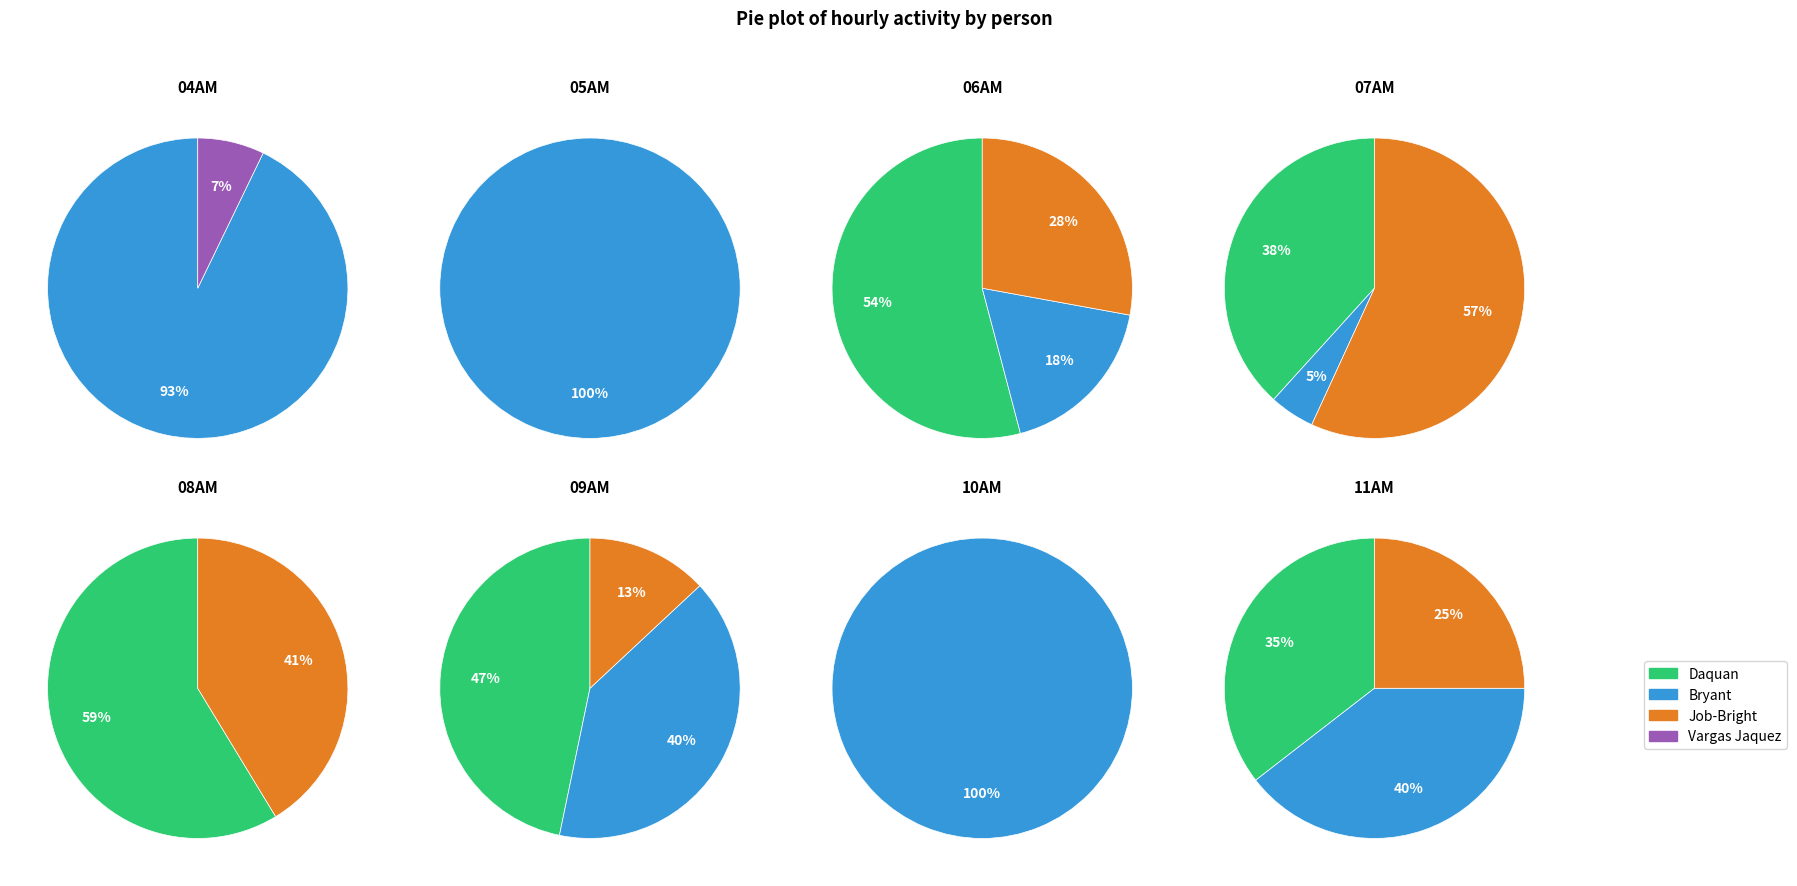

Does any single category account for the majority?

No